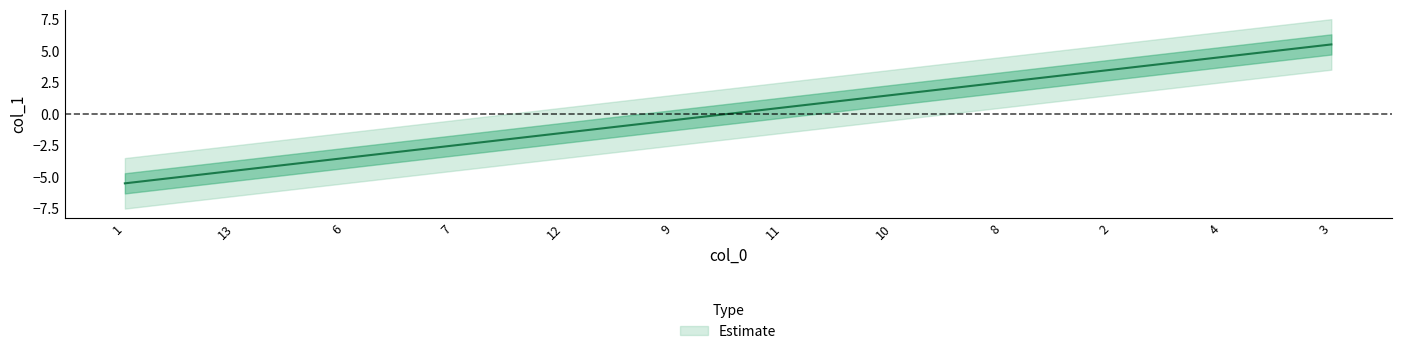

How many negative values are there?

6